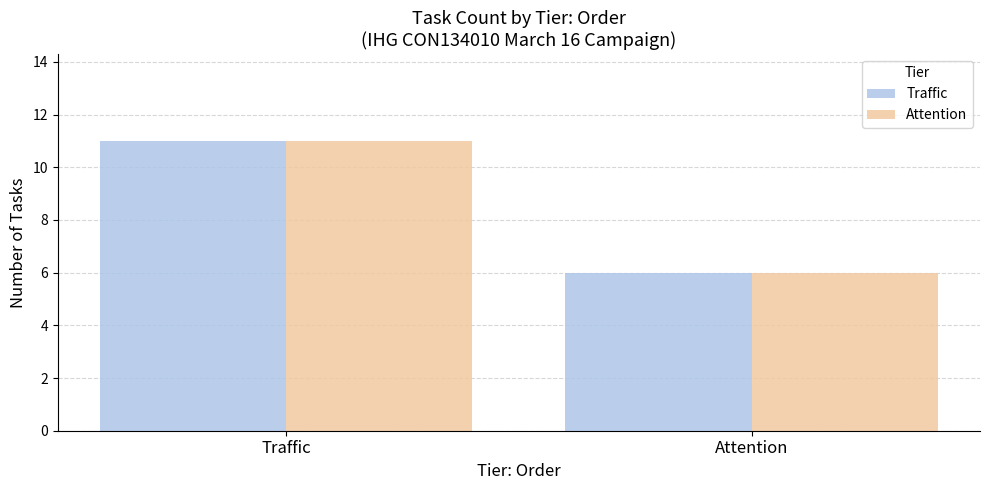

The value of Traffic at Attention is 6. True or false?

True